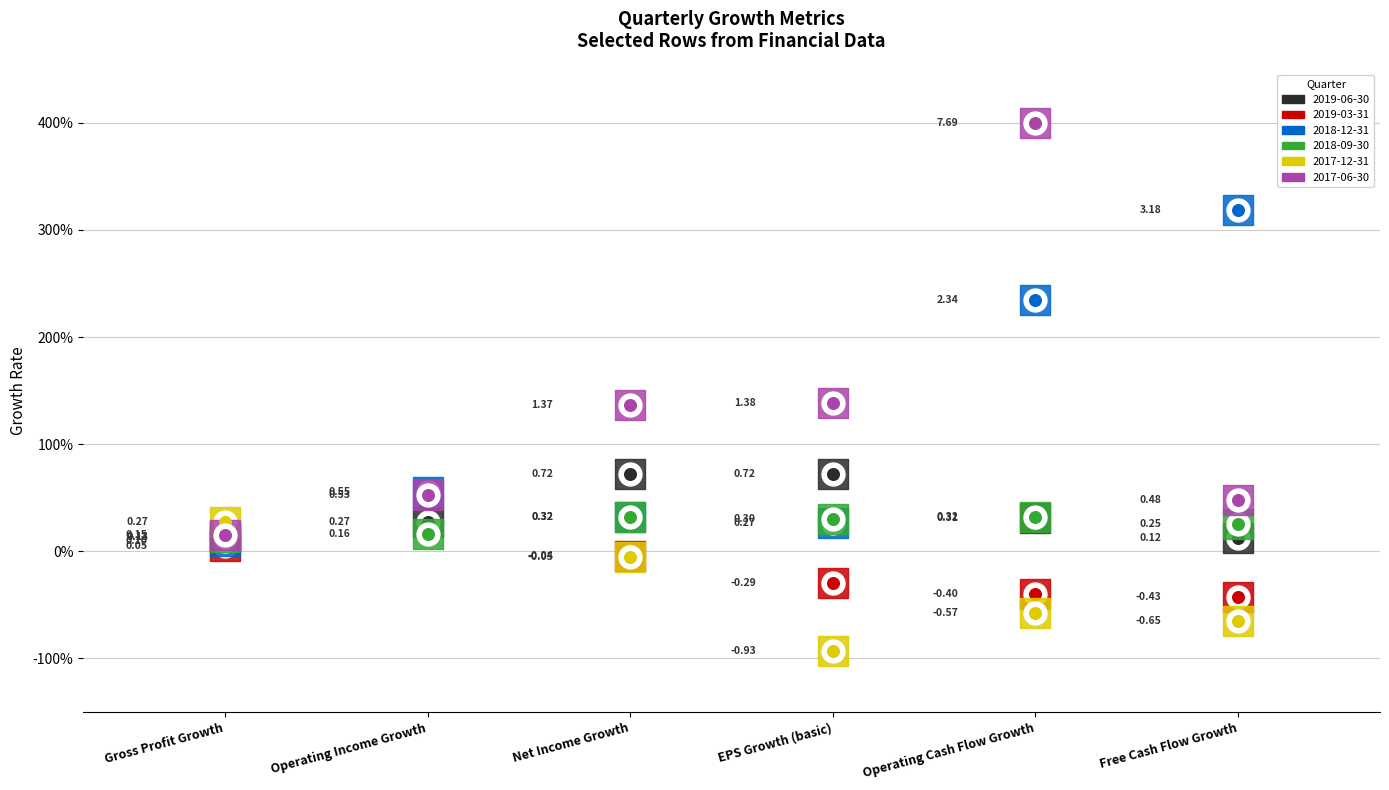

What are all the series names shown in the legend?

2019-06-30, 2019-03-31, 2018-12-31, 2018-09-30, 2017-12-31, 2017-06-30